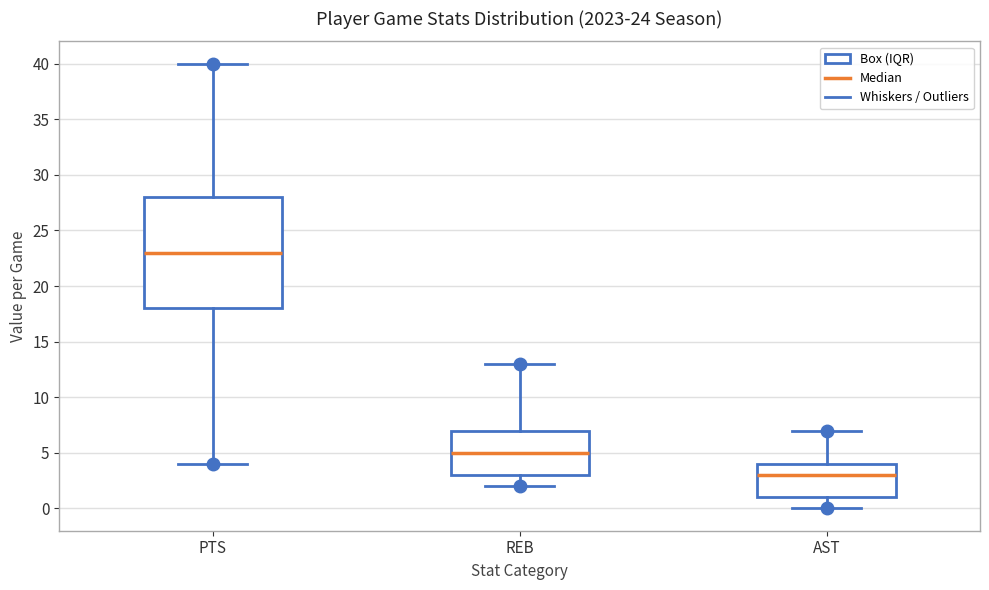

Comparing the boxes themselves (not the whiskers), which one is the tallest?

PTS